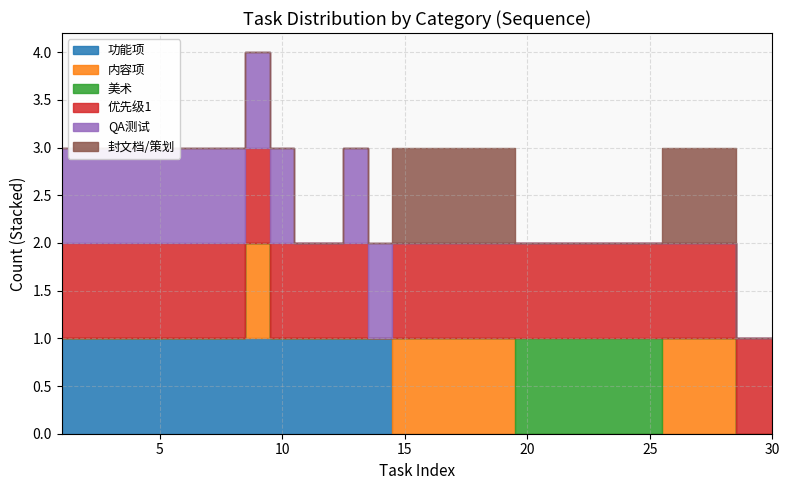

The value of QA测试 at 13 is 1. True or false?

True